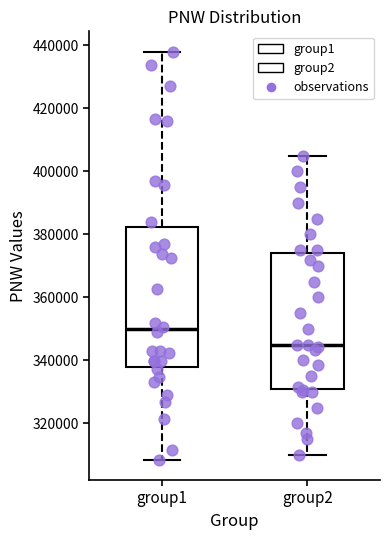

Where does the upper whisker of the box for group1 end on the y-axis? The values are not printed on the chart, so give them approximately, as read against the axis.

438000